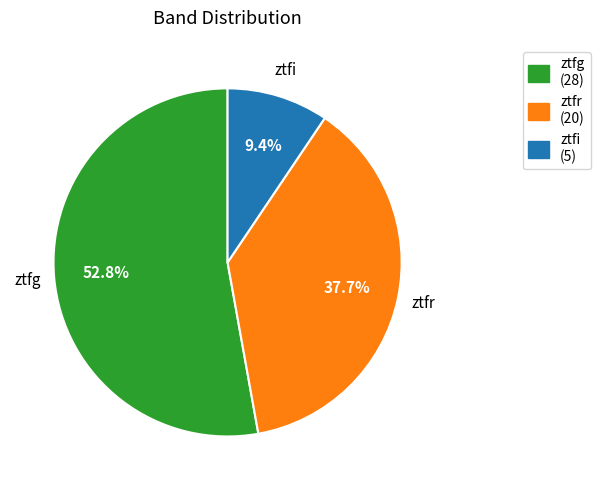

Is the sum of ztfi and ztfg greater than half?

Yes